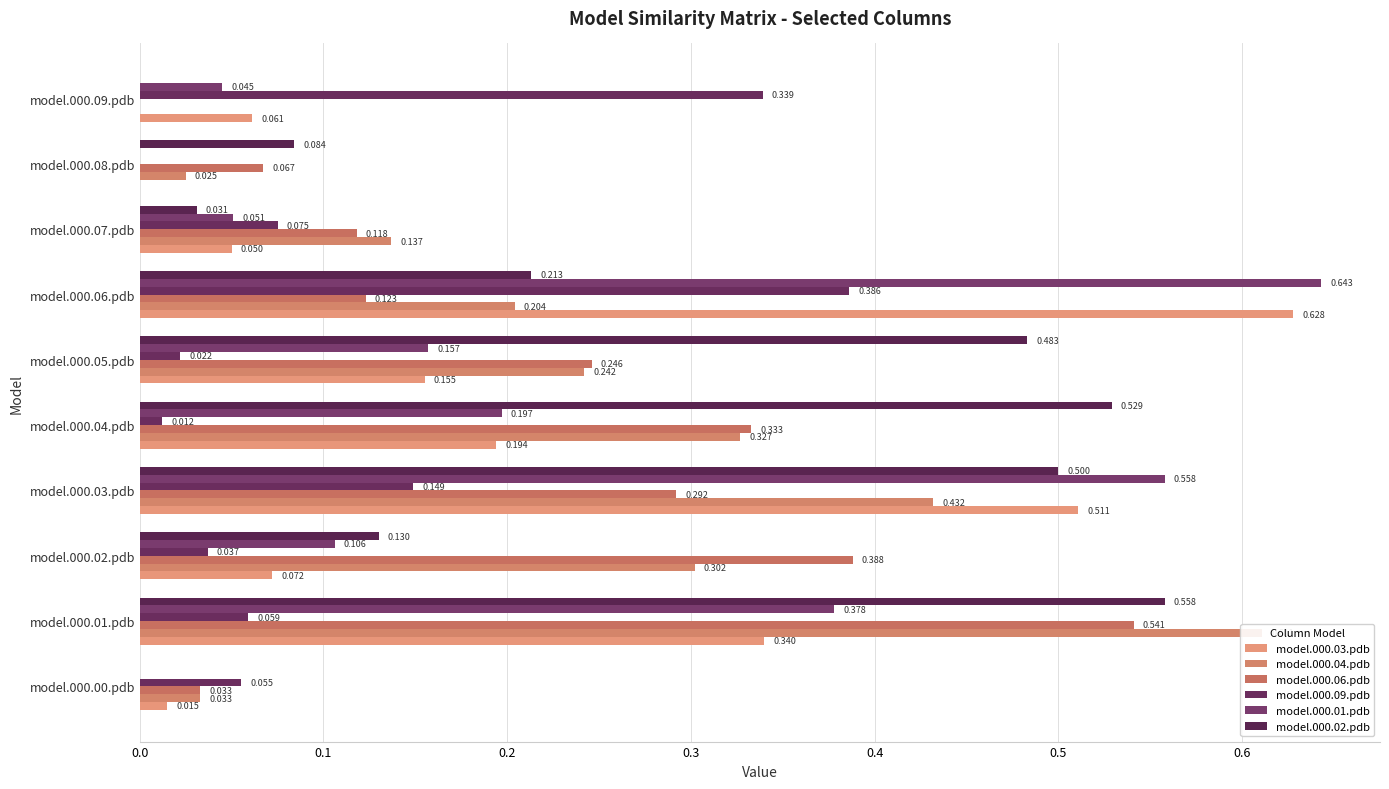

How many positive values does the model.000.02.pdb series have?

8